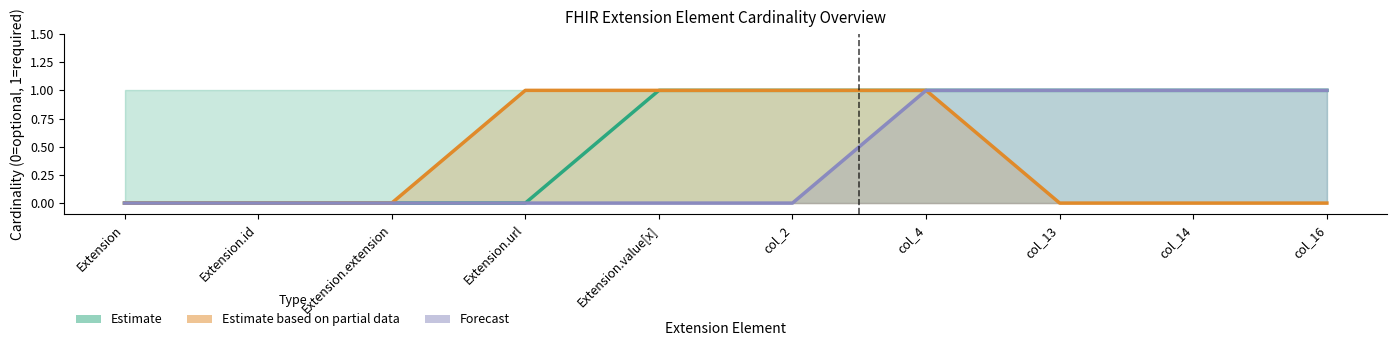

List the labels in order of Estimate based on partial data value, largest first.

Extension.url, Extension.value[x], col_2, col_4, Extension, Extension.id, Extension.extension, col_13, col_14, col_16